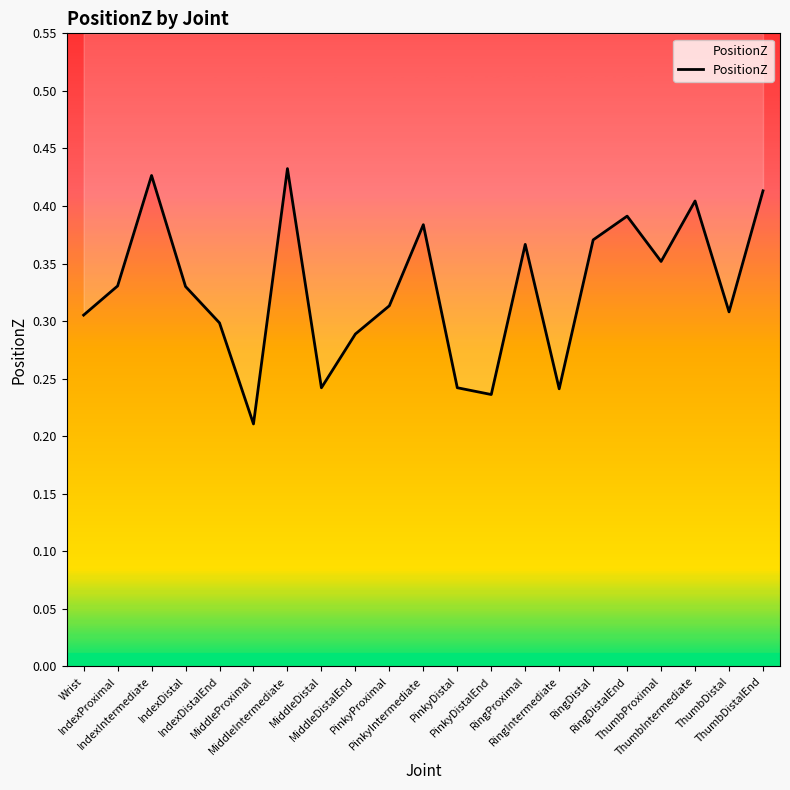

Rank the categories by value from highest to lowest.

MiddleIntermediate, IndexIntermediate, ThumbDistalEnd, ThumbIntermediate, RingDistalEnd, PinkyIntermediate, RingDistal, RingProximal, ThumbProximal, IndexProximal, IndexDistal, PinkyProximal, ThumbDistal, Wrist, IndexDistalEnd, MiddleDistalEnd, PinkyDistal, MiddleDistal, RingIntermediate, PinkyDistalEnd, MiddleProximal